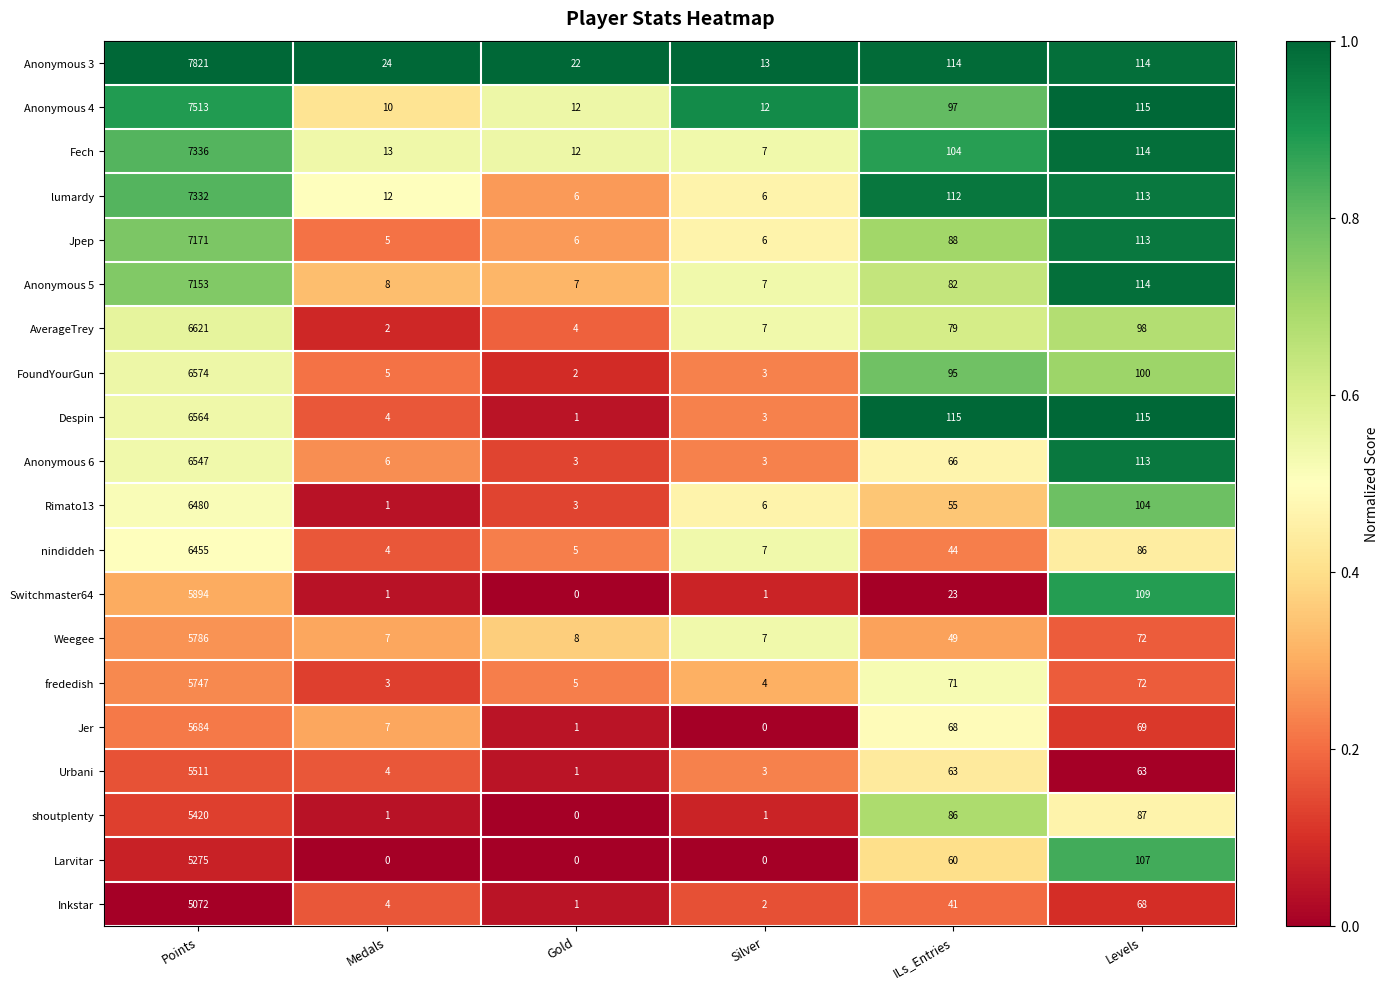

List the series in order of their peak value, lowest first.

Inkstar, Larvitar, shoutplenty, Urbani, Jer, frededish, Weegee, Switchmaster64, nindiddeh, Rimato13, Anonymous 6, Despin, FoundYourGun, AverageTrey, Anonymous 5, Jpep, lumardy, Fech, Anonymous 4, Anonymous 3